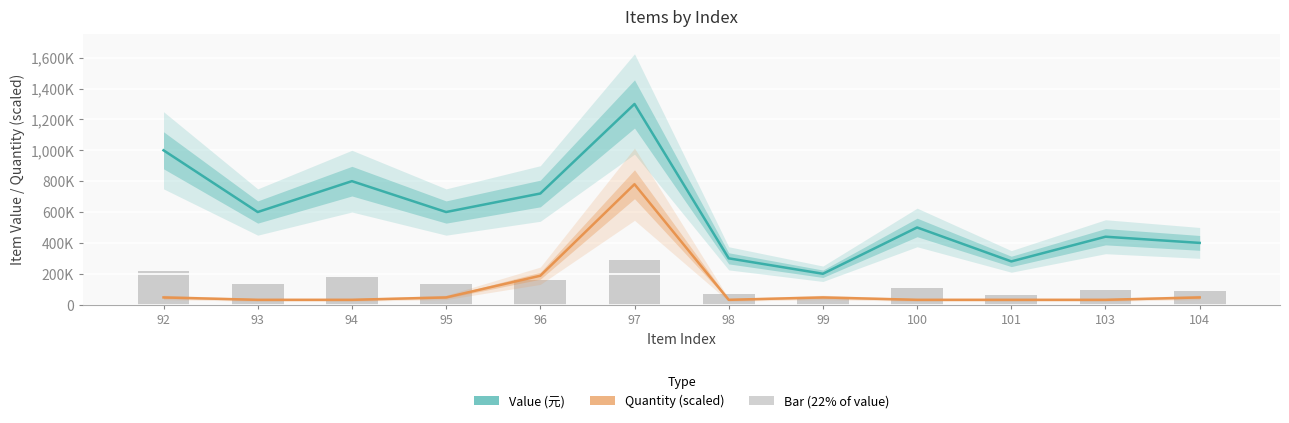

Reading right to left, extract all data points from this chart.

Value (元): 104=400000	103=440000	101=280000	100=500000	99=200000	98=300000	97=1300000	96=720000	95=600000	94=800000	93=600000	92=1000000
Quantity (scaled): 104=46800	103=31200	101=31200	100=31200	99=46800	98=31200	97=780000	96=187200	95=46800	94=31200	93=31200	92=46800